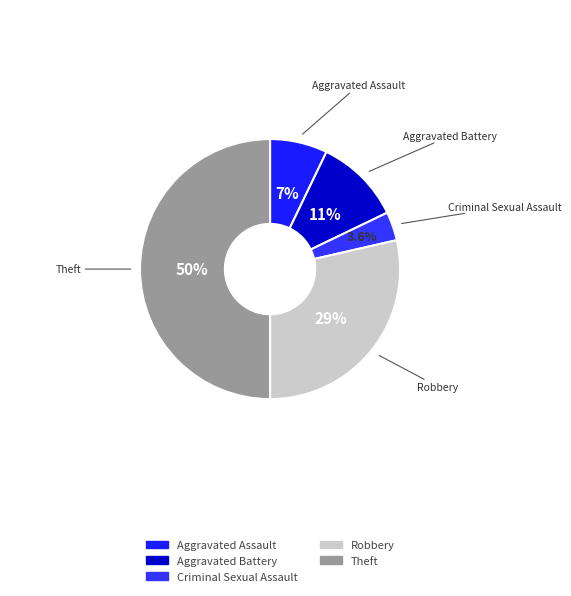

How many slices are in this pie chart?

5